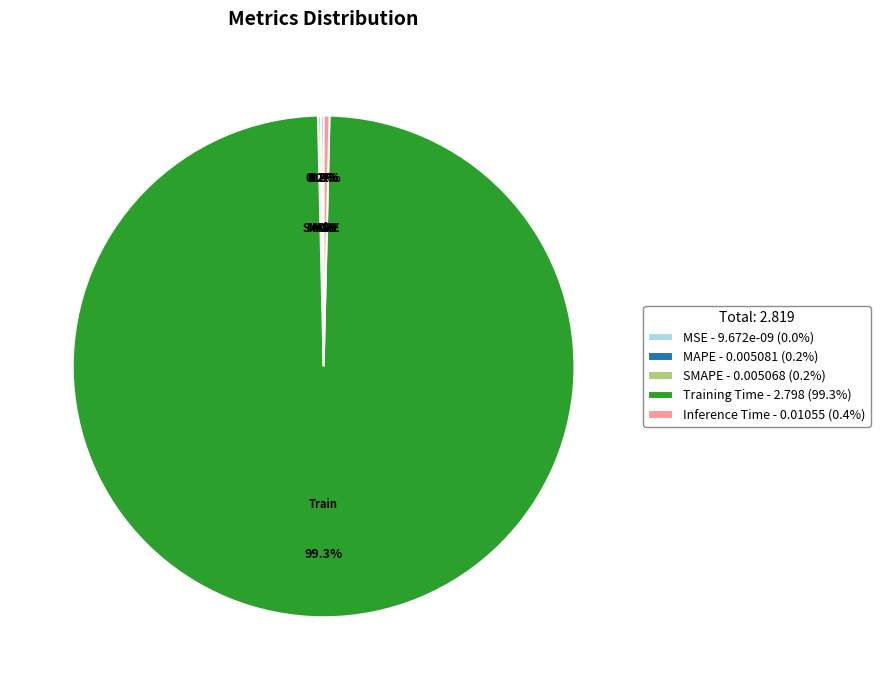

To the nearest percent, what is the difference between the MAPE and Training Time slice percentages?

99%